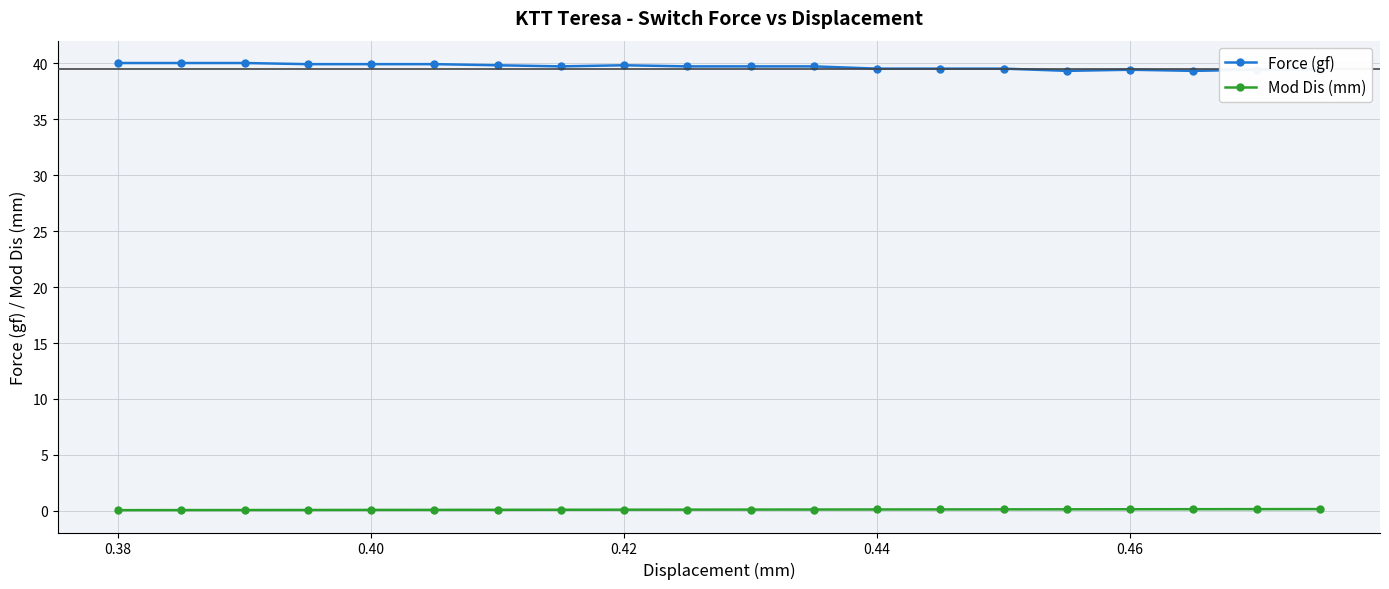

Rank the series by their average value, from highest to lowest.

Force (gf), Mod Dis (mm)